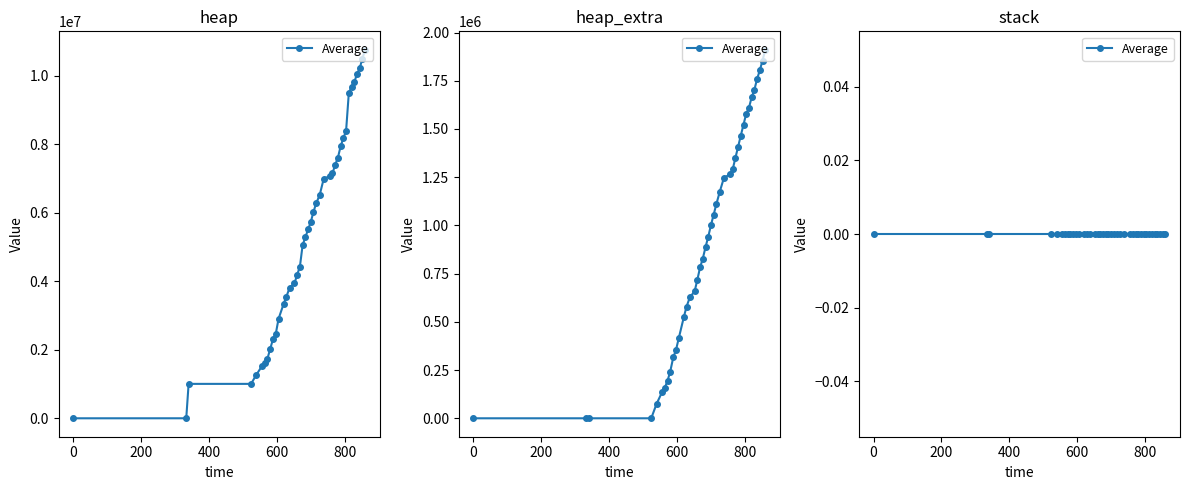

True or false: heap has more than 1 points higher than both neighbors.

False